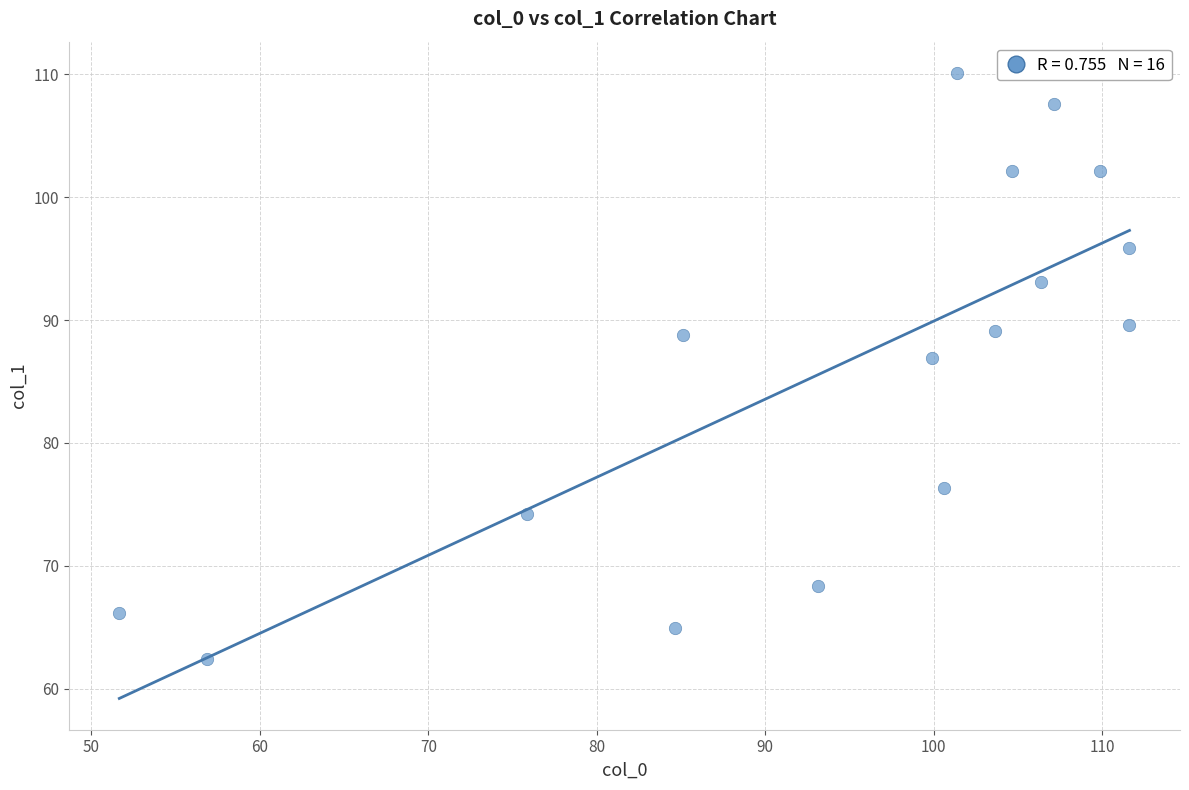

What Y value in the scatter plot is closest to 86?

86.9